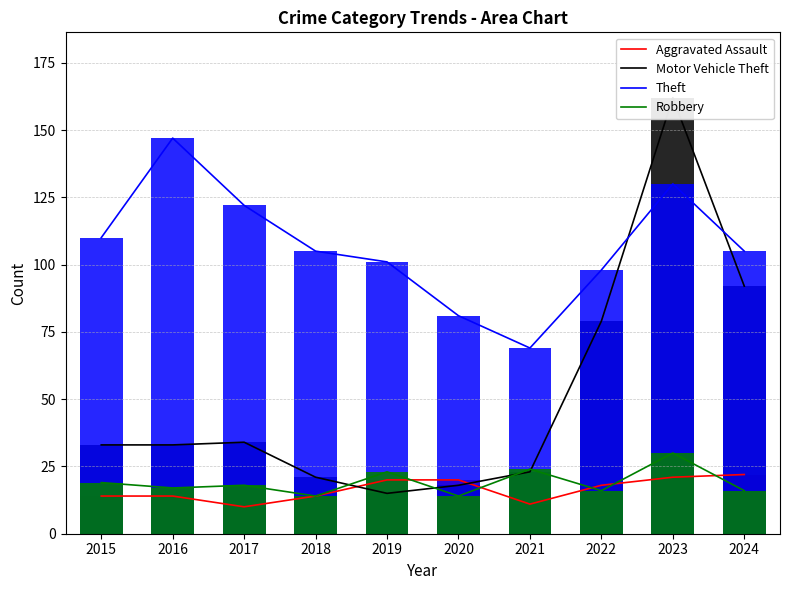

What is the spread (max minus min) of values at 2021?

58